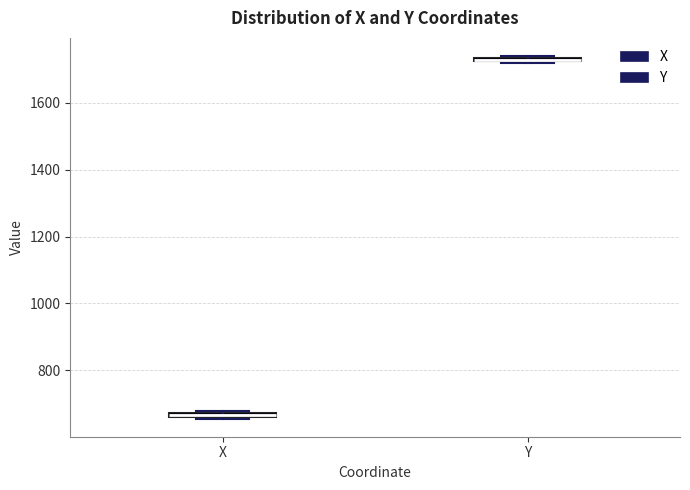

Where is the upper edge of the box for Y on the y-axis? The values are not printed on the chart, so give them approximately, as read against the axis.

1740